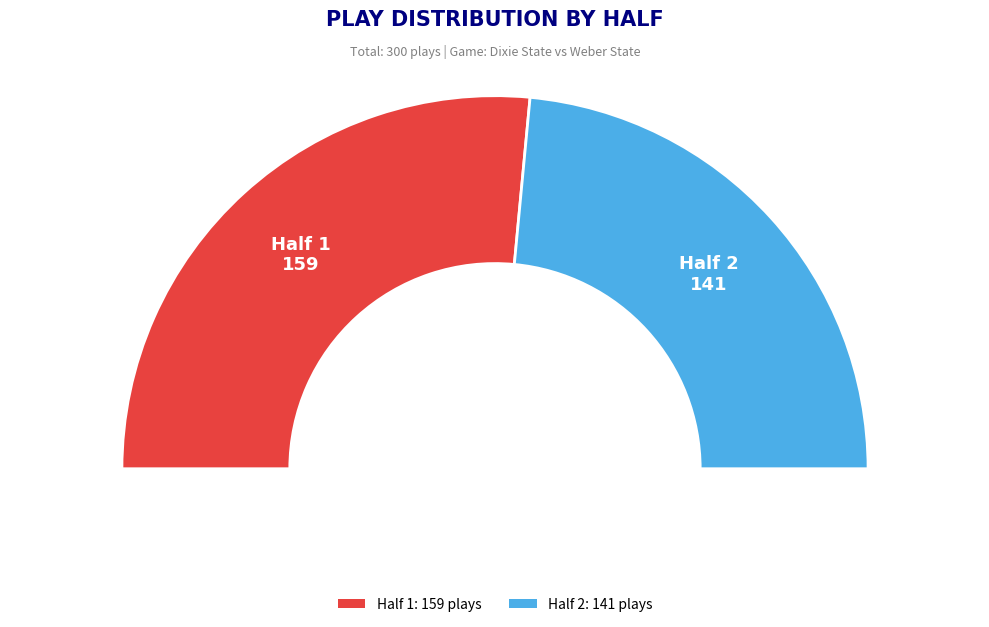

Is the sum of Half 2 and Half 1 greater than half?

Yes